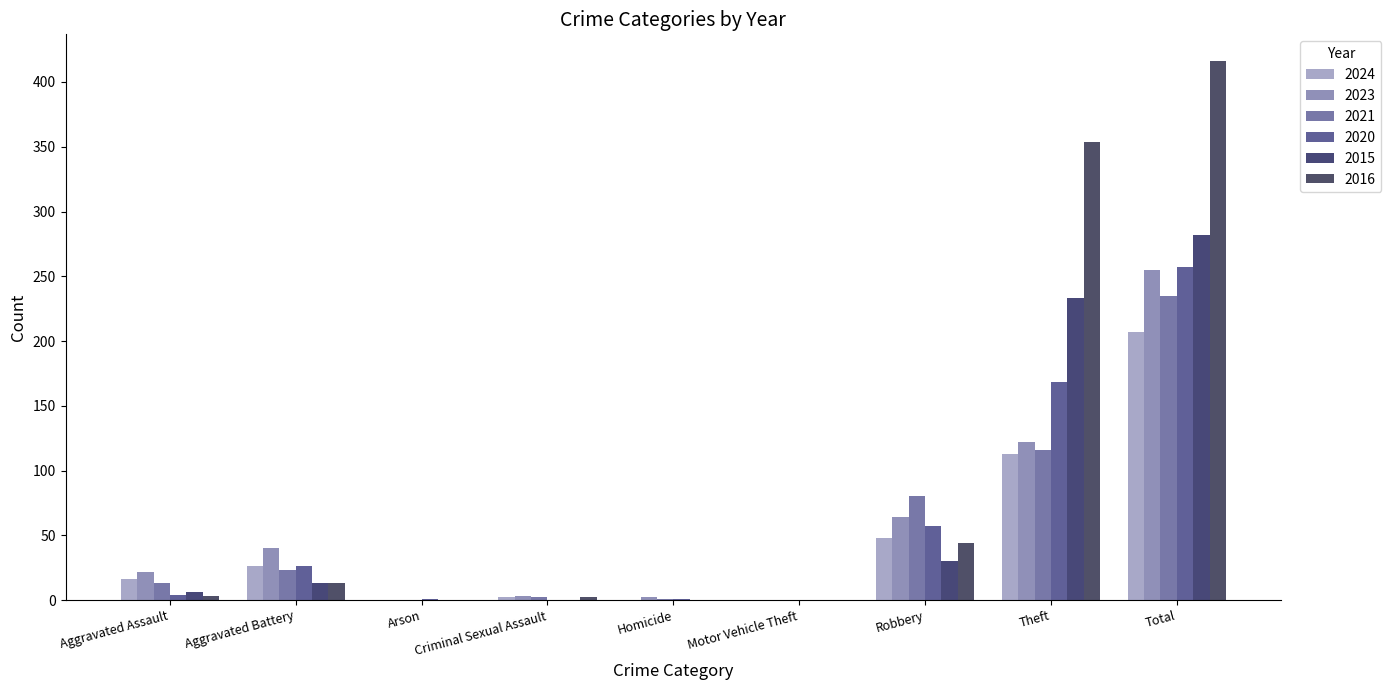

How many data points does each series have?

9